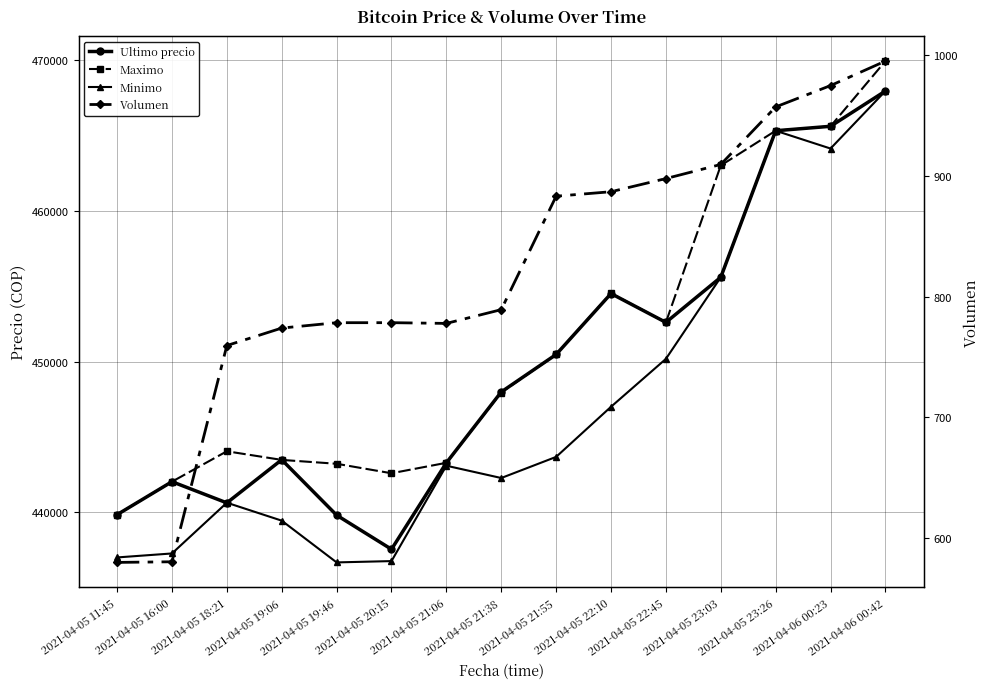

List the labels in order of Maximo value, largest first.

2021-04-06 00:42, 2021-04-06 00:23, 2021-04-05 23:26, 2021-04-05 23:03, 2021-04-05 22:10, 2021-04-05 22:45, 2021-04-05 21:55, 2021-04-05 21:38, 2021-04-05 18:21, 2021-04-05 19:06, 2021-04-05 21:06, 2021-04-05 19:46, 2021-04-05 20:15, 2021-04-05 16:00, 2021-04-05 11:45